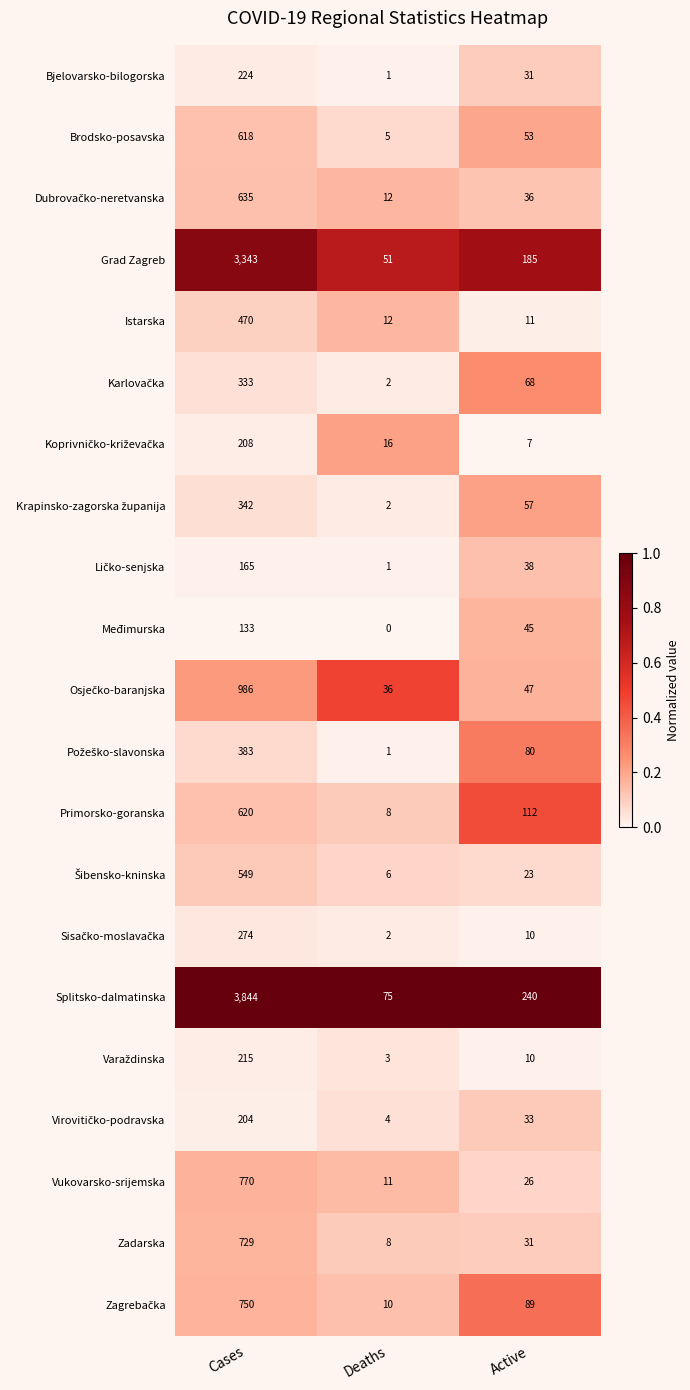

What is the total value across all series at Deaths?

266